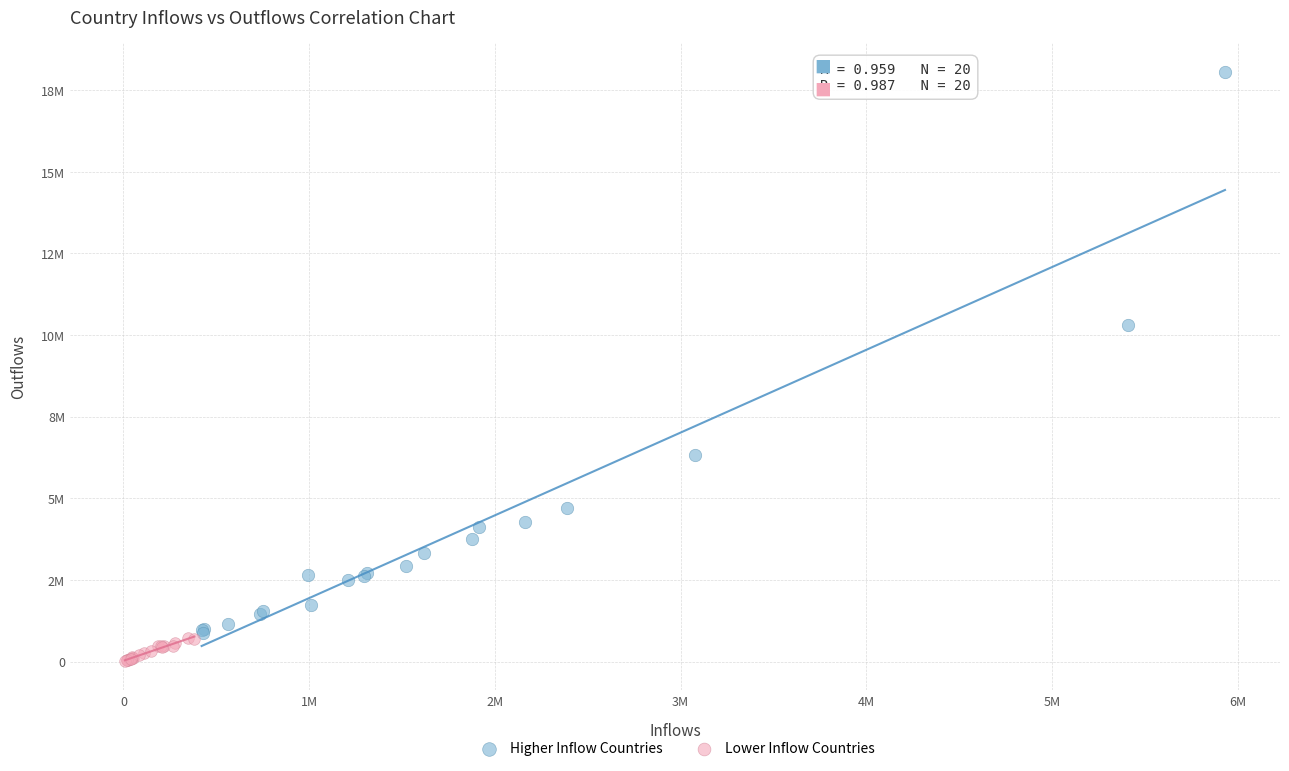

What are all the series names shown in the legend?

Higher Inflow Countries, Lower Inflow Countries